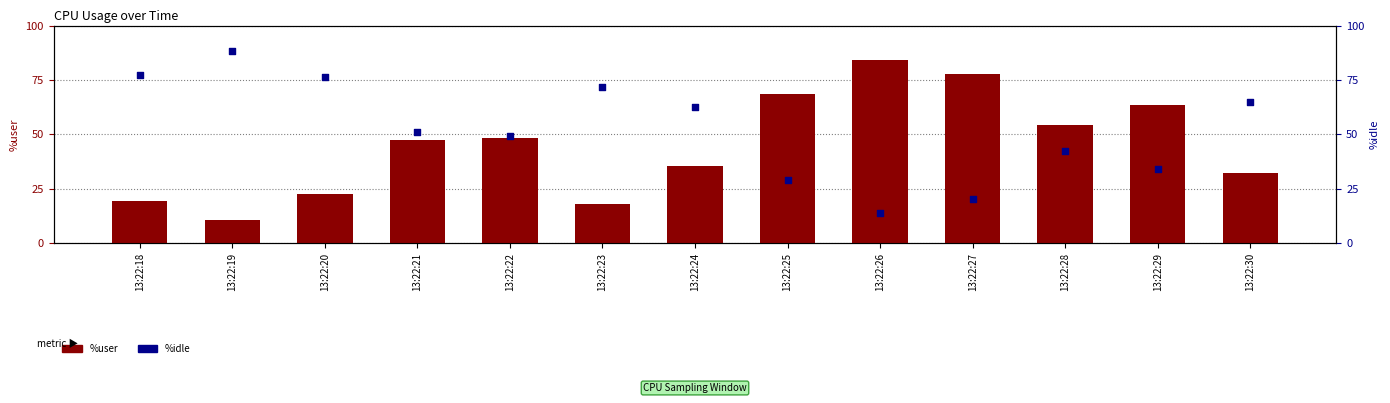

What is the total value across all series at 13:22:27?

98.0